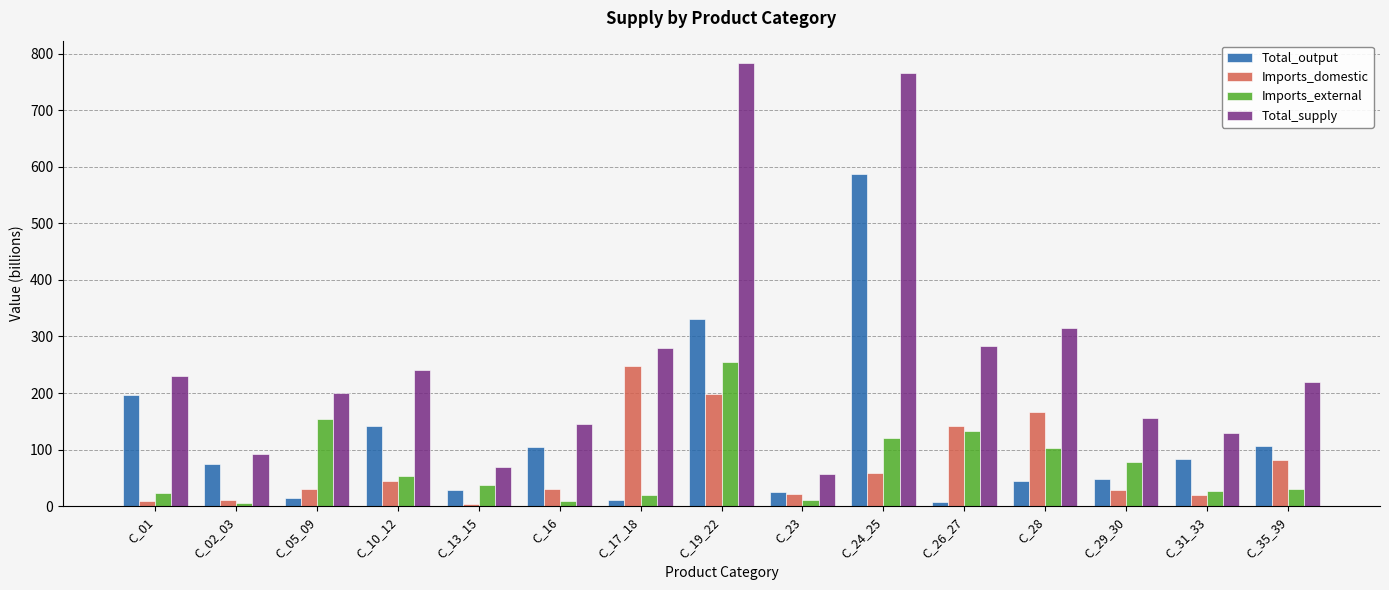

Where is Total_supply nearest to the value 420?

C_28